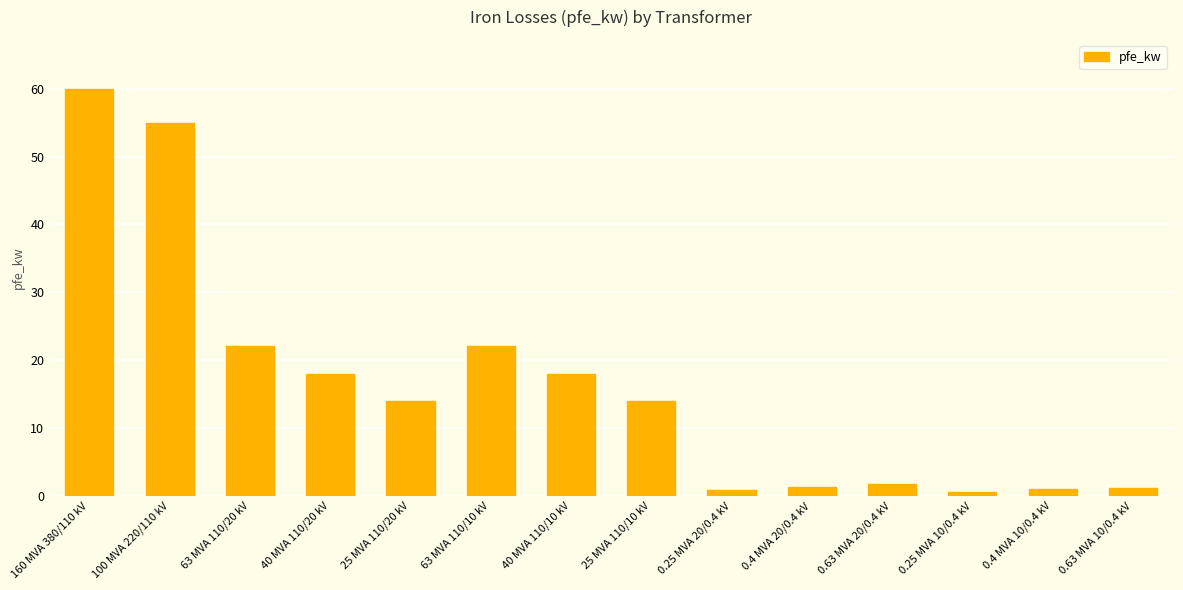

What is the change in value from 100 MVA 220/110 kV to 0.25 MVA 20/0.4 kV?

-54.2